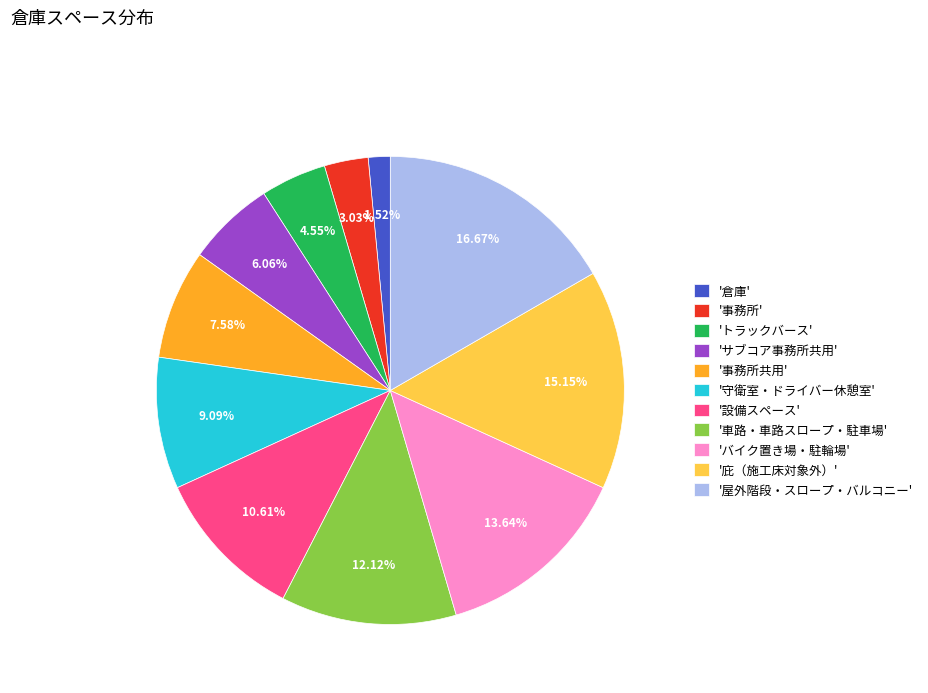

What is the largest slice in the pie chart?

'屋外階段・スロープ・バルコニー'